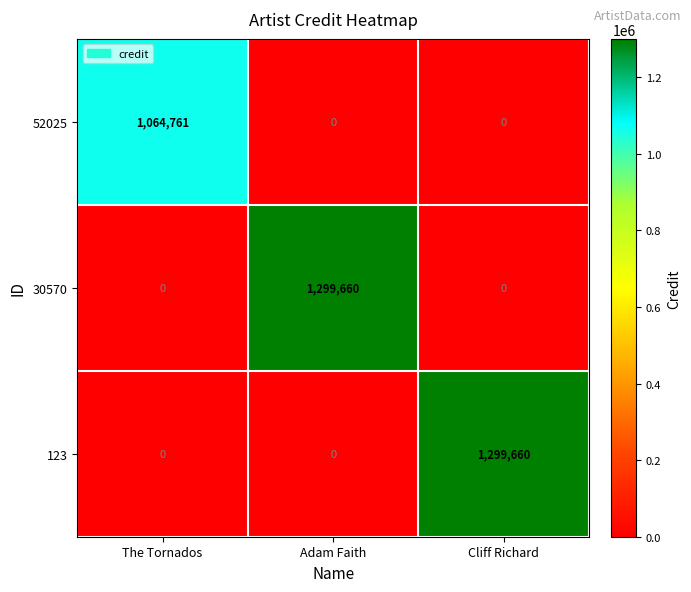

Count the 123 values in the range 0 to 1299660.

3